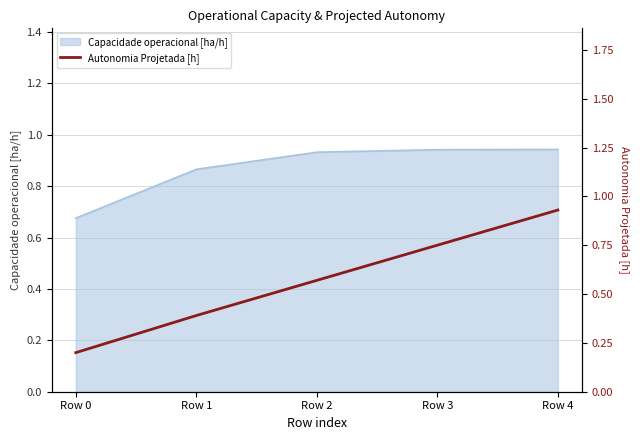

Does the chart have visible grid lines?

Yes